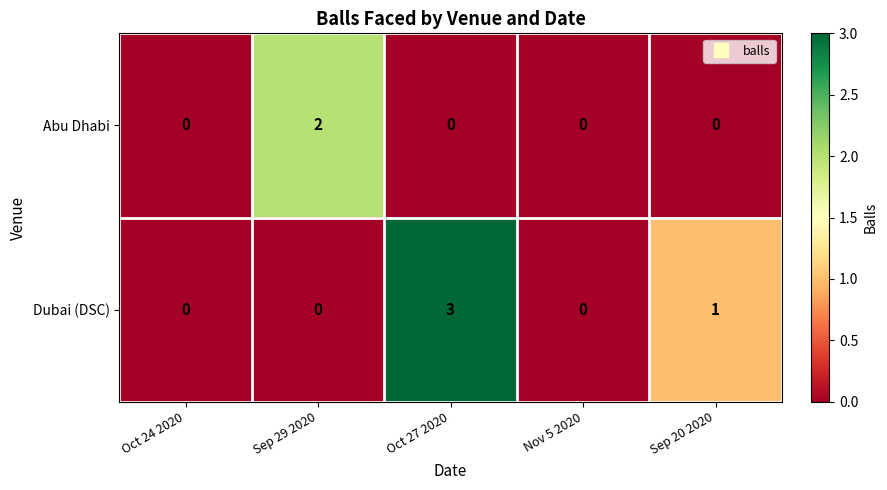

List the series in order of their peak value, lowest first.

Abu Dhabi, Dubai (DSC)